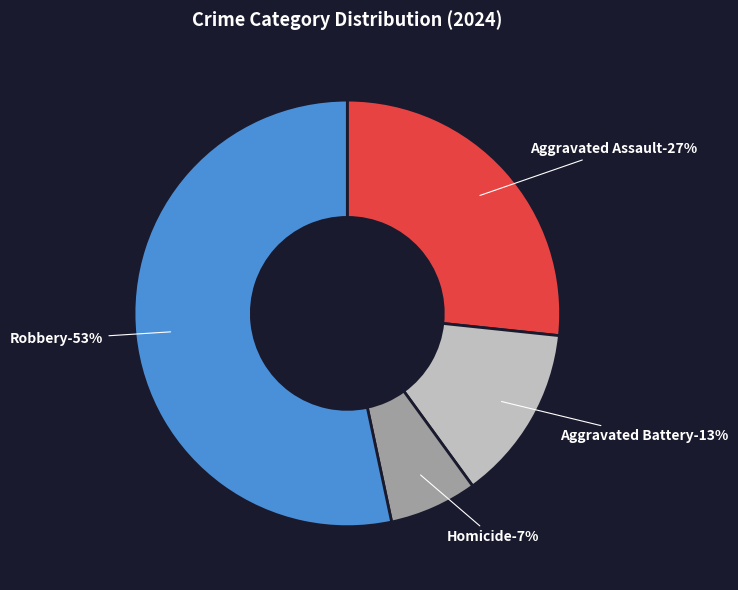

True or false: Aggravated Assault accounts for 27% of the total.

True